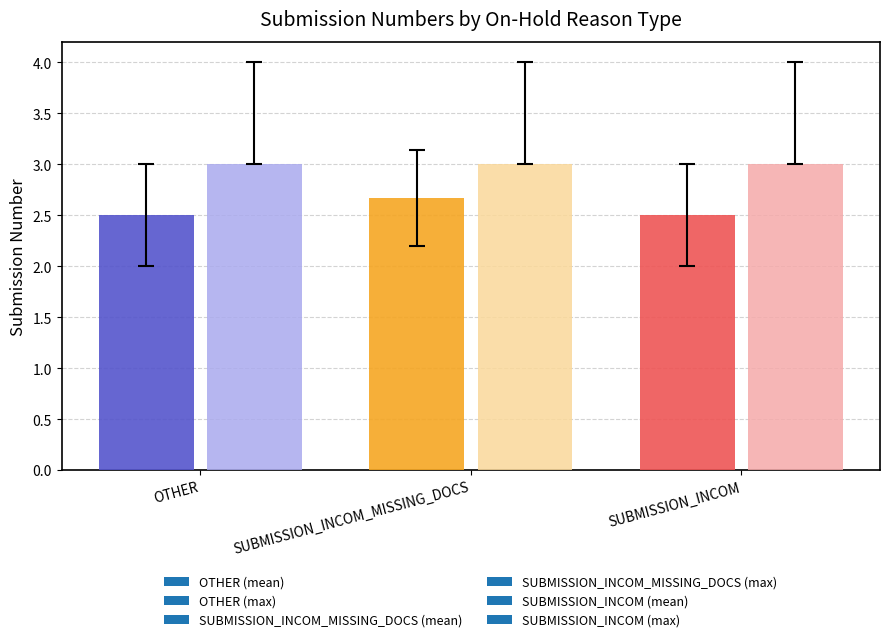

What is the greatest value displayed?

3.0